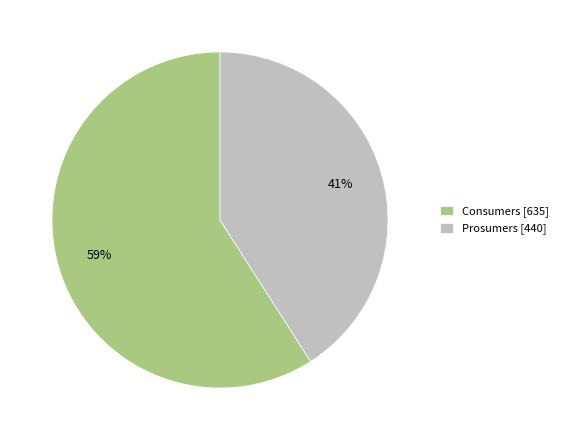

Which category accounts for the majority?

Consumers